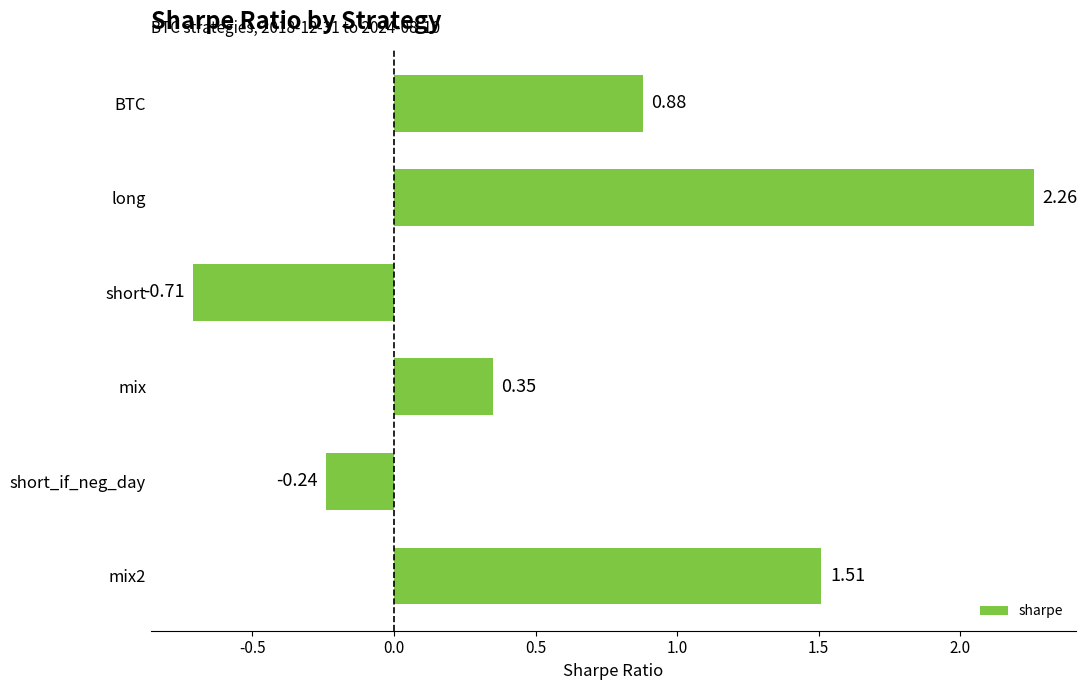

Rank the categories by value from lowest to highest.

short, short_if_neg_day, mix, BTC, mix2, long